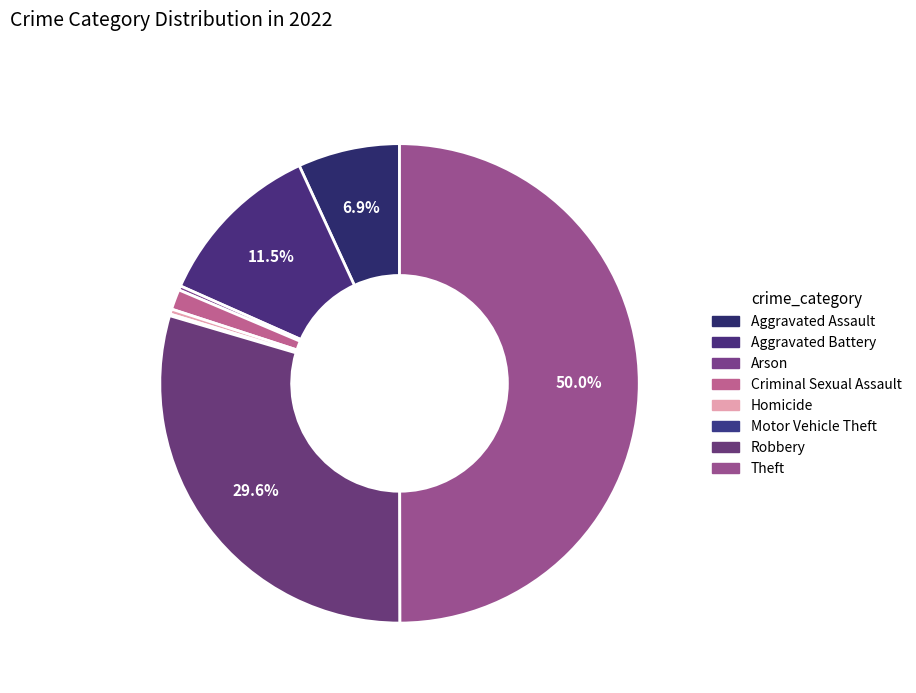

How many slices are in this pie chart?

8